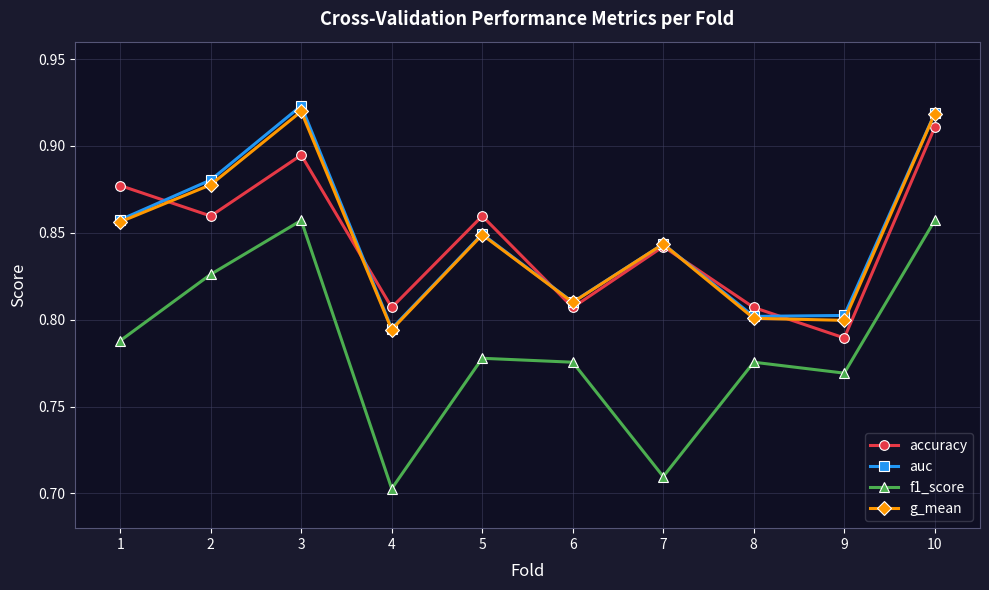

Where is the first local maximum for auc?

3